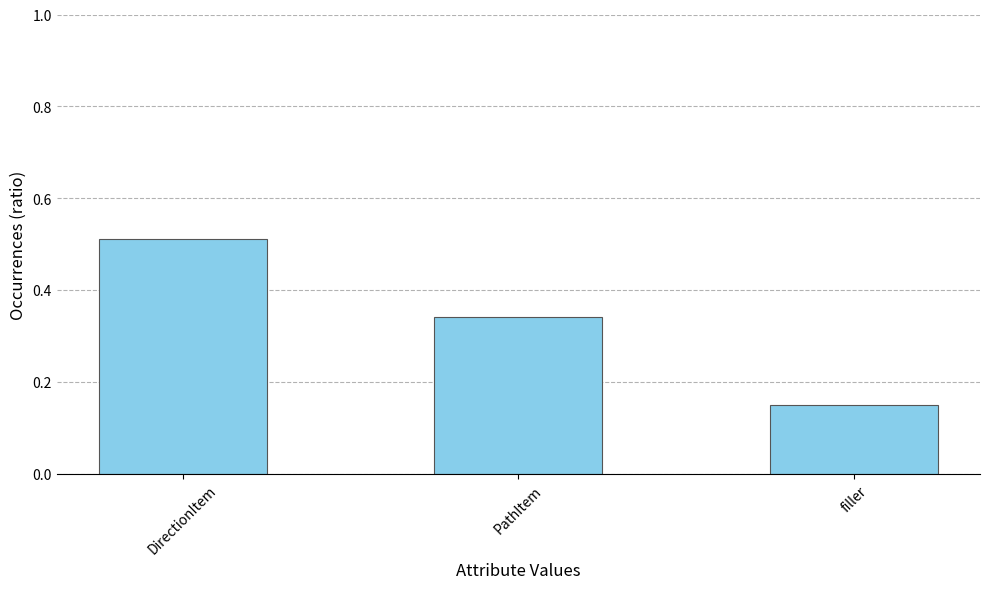

Between filler and PathItem, which is larger?

PathItem